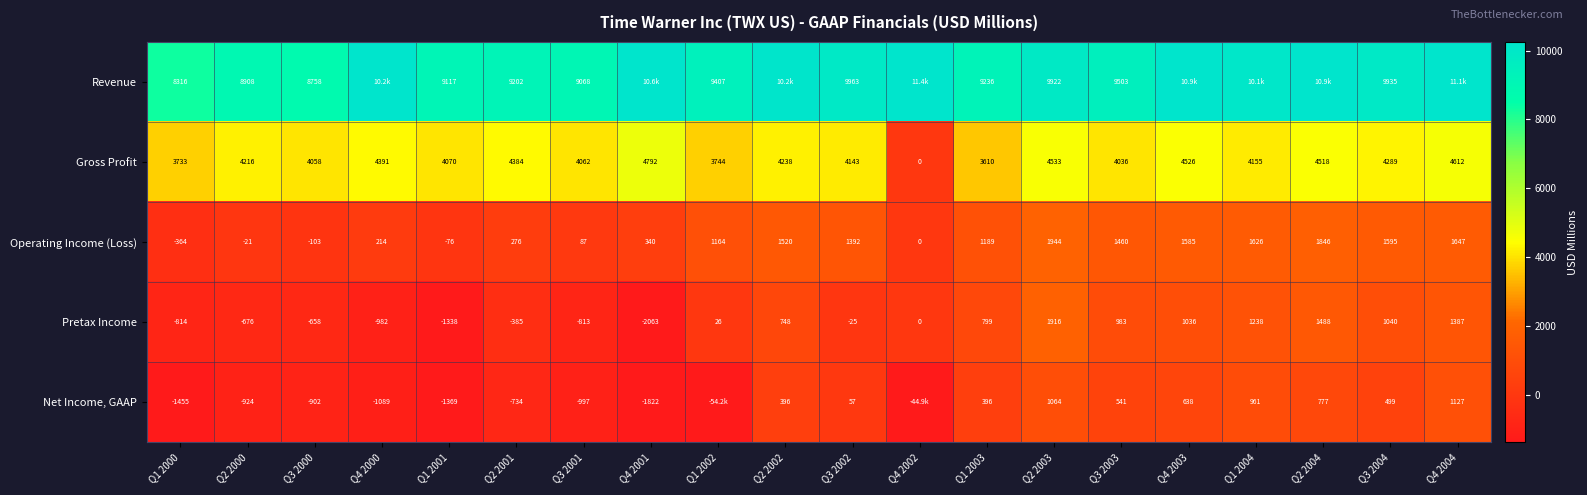

How many positive values does the Gross Profit series have?

19